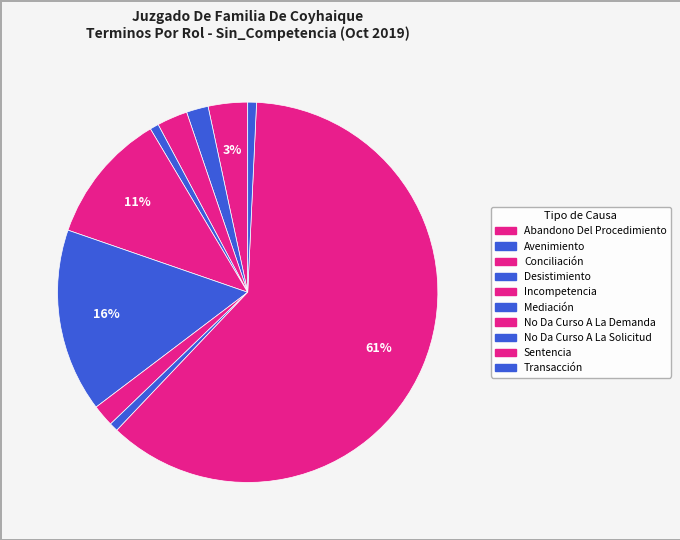

Is it true that No Da Curso A La Solicitud is 11% of the pie?

False